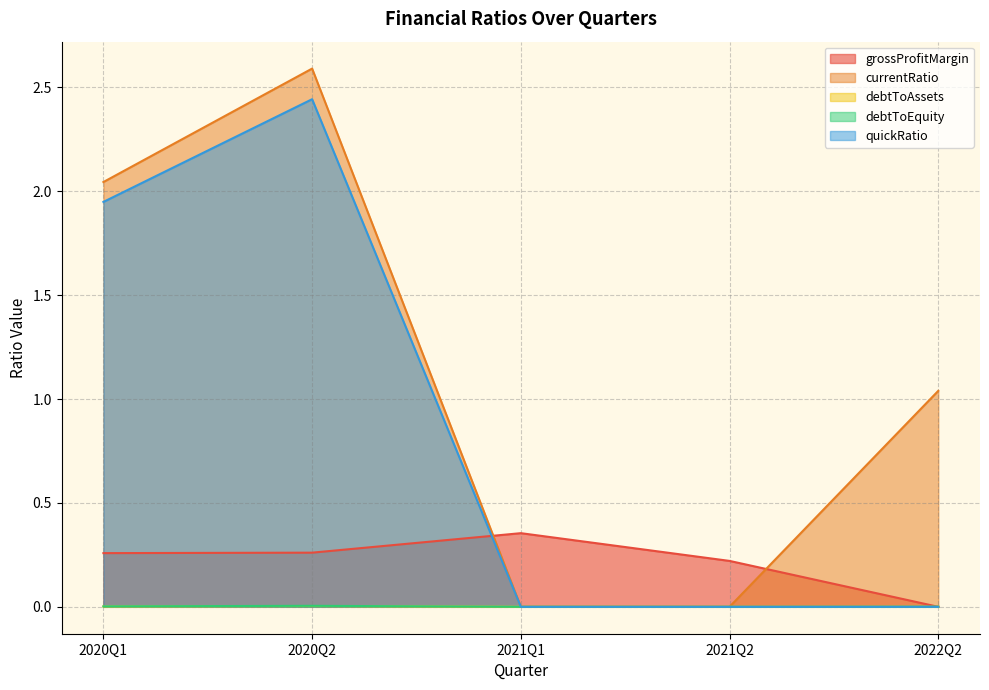

What is the label of the 5th point from the right?

2020Q1